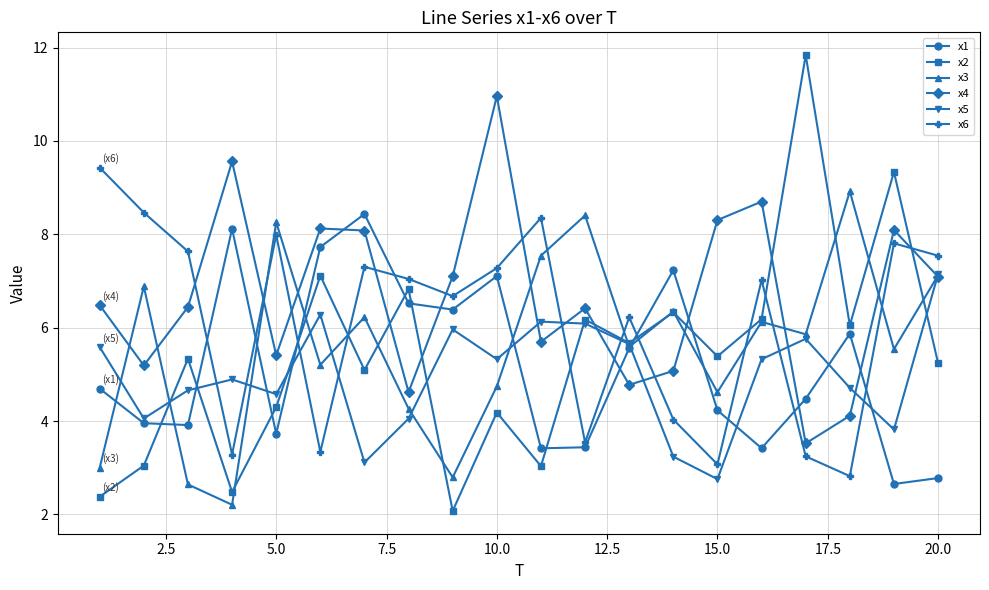

What is the minimum value shown in the chart?

2.1